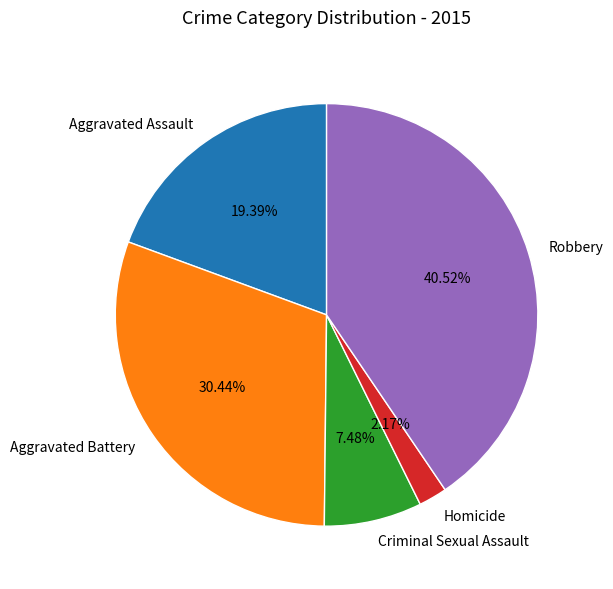

To the nearest percent, what is the difference between the Criminal Sexual Assault and Aggravated Assault slice percentages?

12%